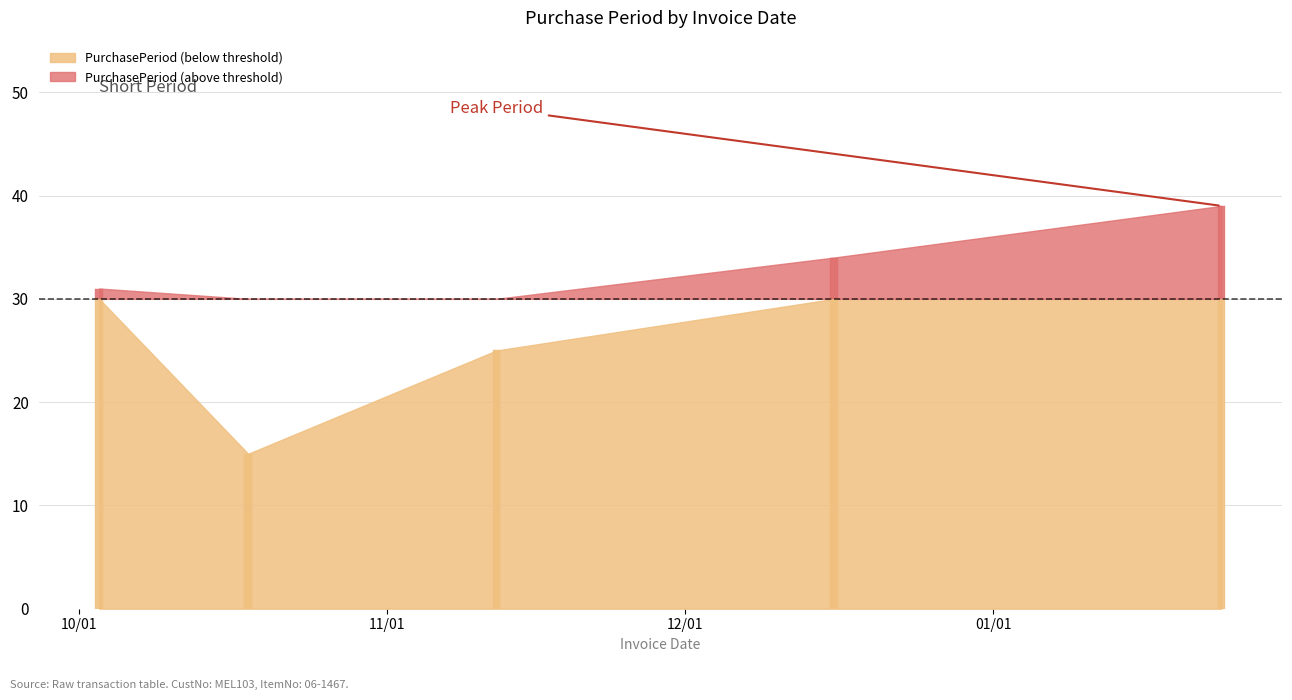

How many values are between 25 and 34?

3